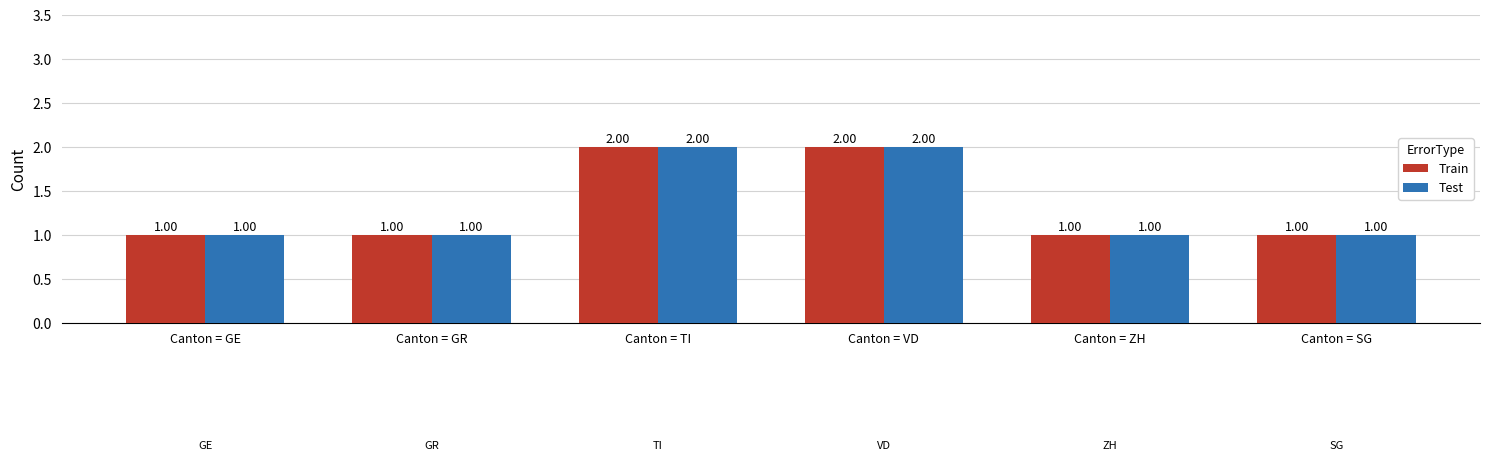

Which series has the widest spread of values?

Train